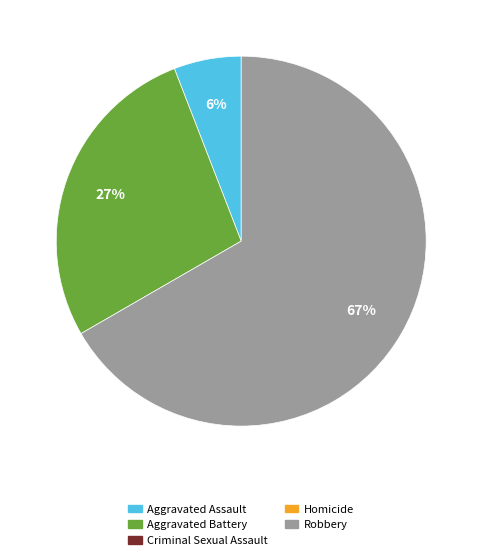

Is there any slice that represents more than half of the pie?

Yes